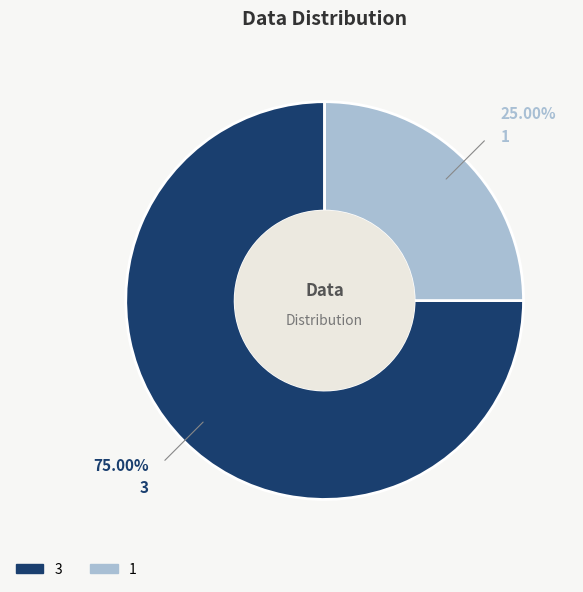

What percentage do 1 and 3 together represent?

100.0%